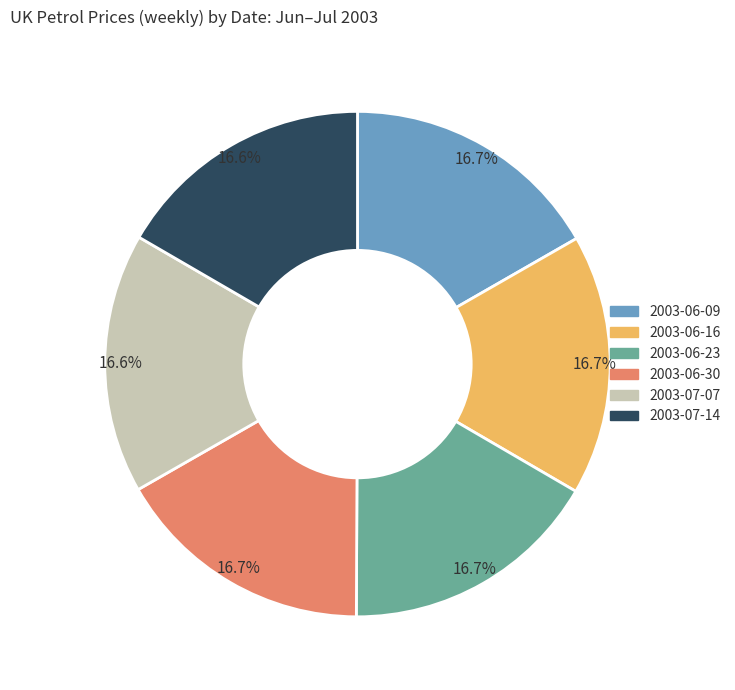

How many slices are in this pie chart?

6